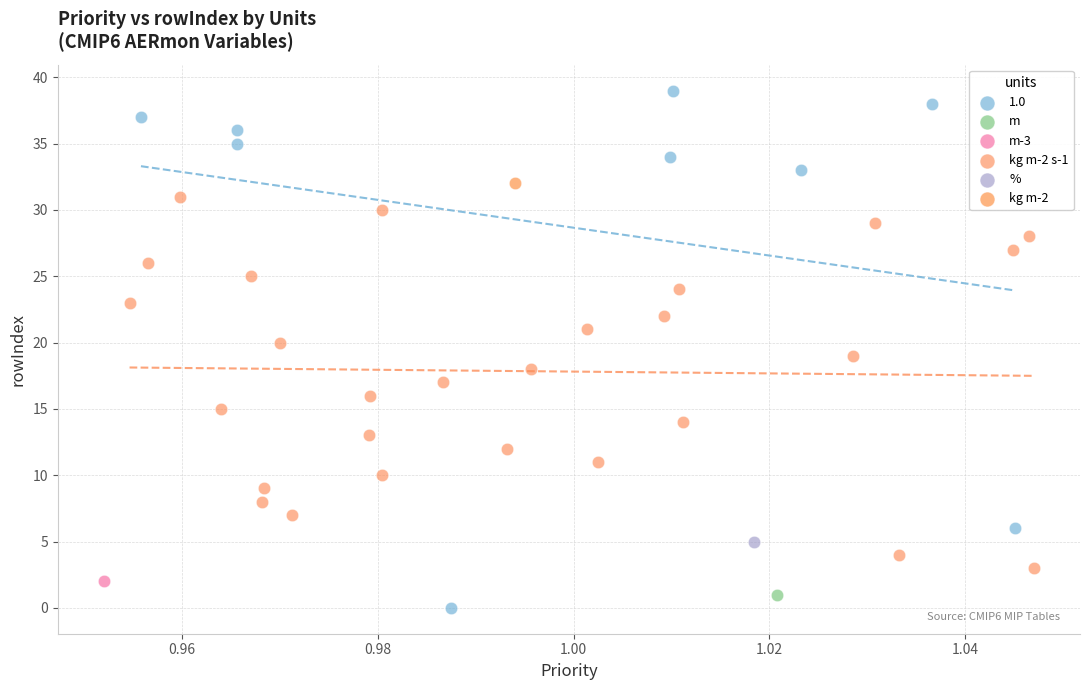

What are all the series names shown in the legend?

1.0, m, m-3, kg m-2 s-1, %, kg m-2